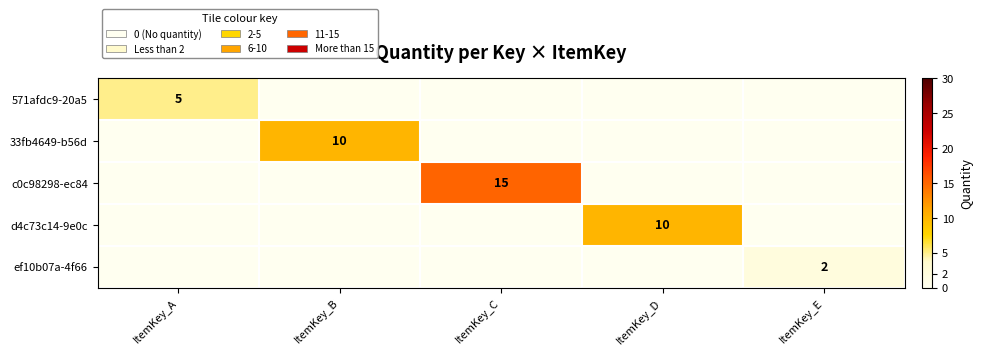

The ef10b07a-4f66 series shows 2 at ItemKey_E. True or false?

True